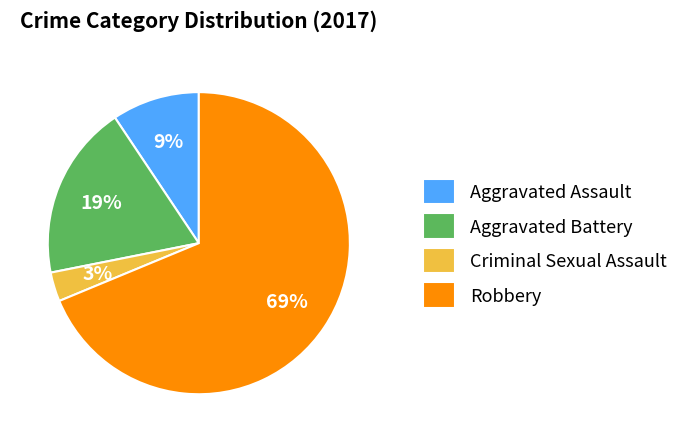

Which slice is the smallest?

Criminal Sexual Assault